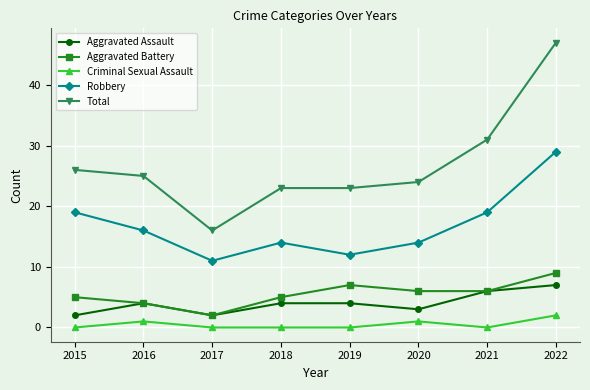

True or false: Robbery and Aggravated Assault intersect in this chart.

False